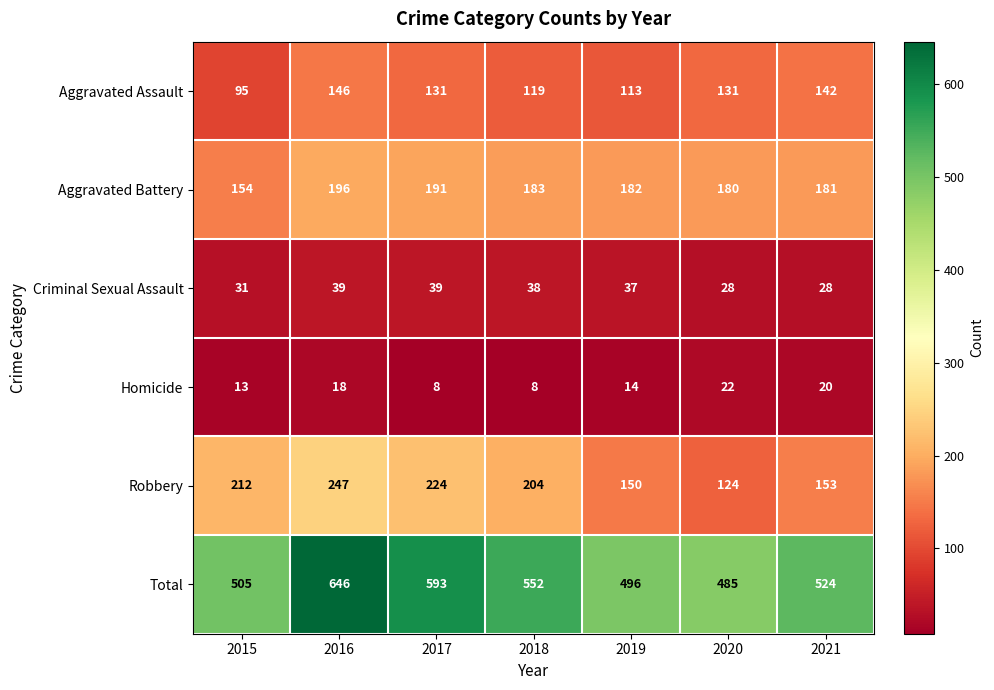

Where is Aggravated Battery nearest to the value 175?

2020